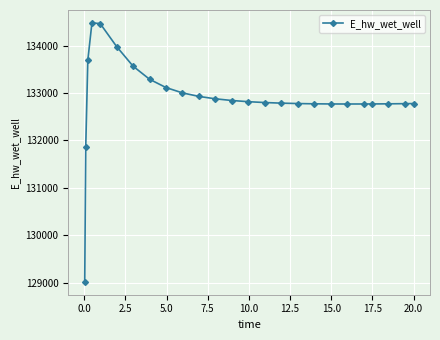

What is the maximum value shown in the chart?

134480.9